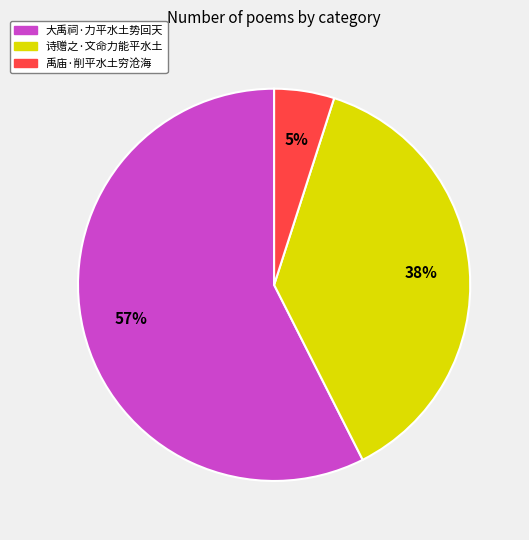

To the nearest percent, what is the combined percentage of 禹庙·削平水土穷沧海 and 诗赠之·文命力能平水土?

43%